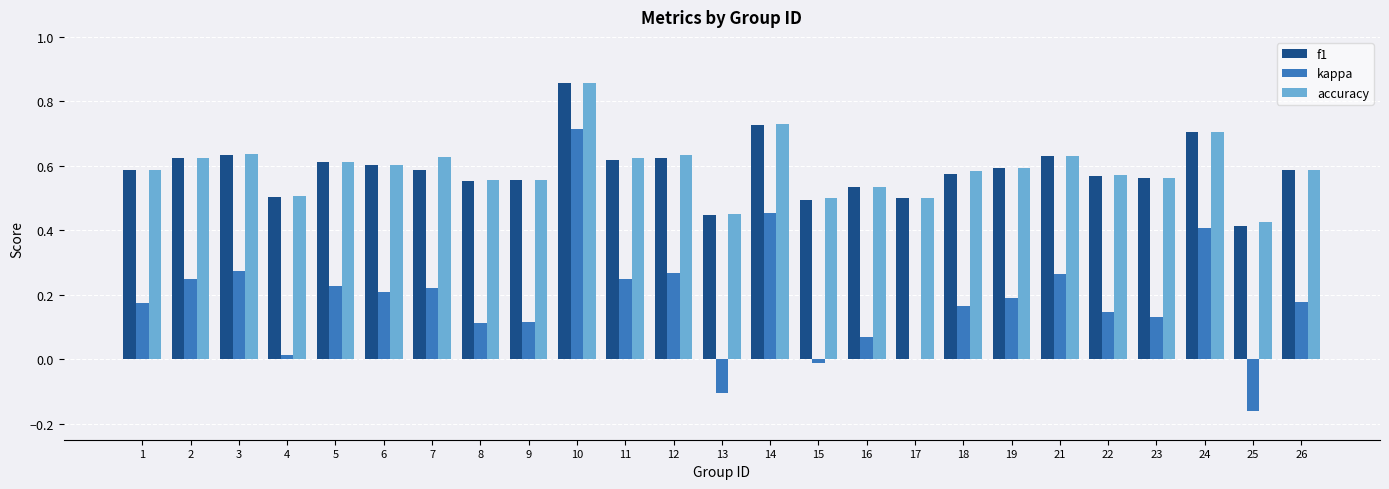

What is the sum of the accuracy values at 25 and 23?

1.0